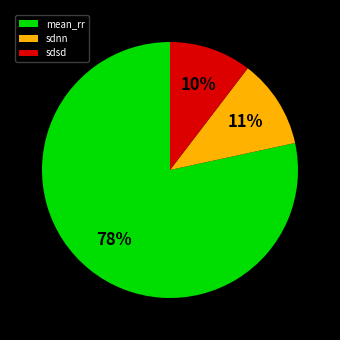

What is the smallest slice in the pie chart?

sdsd